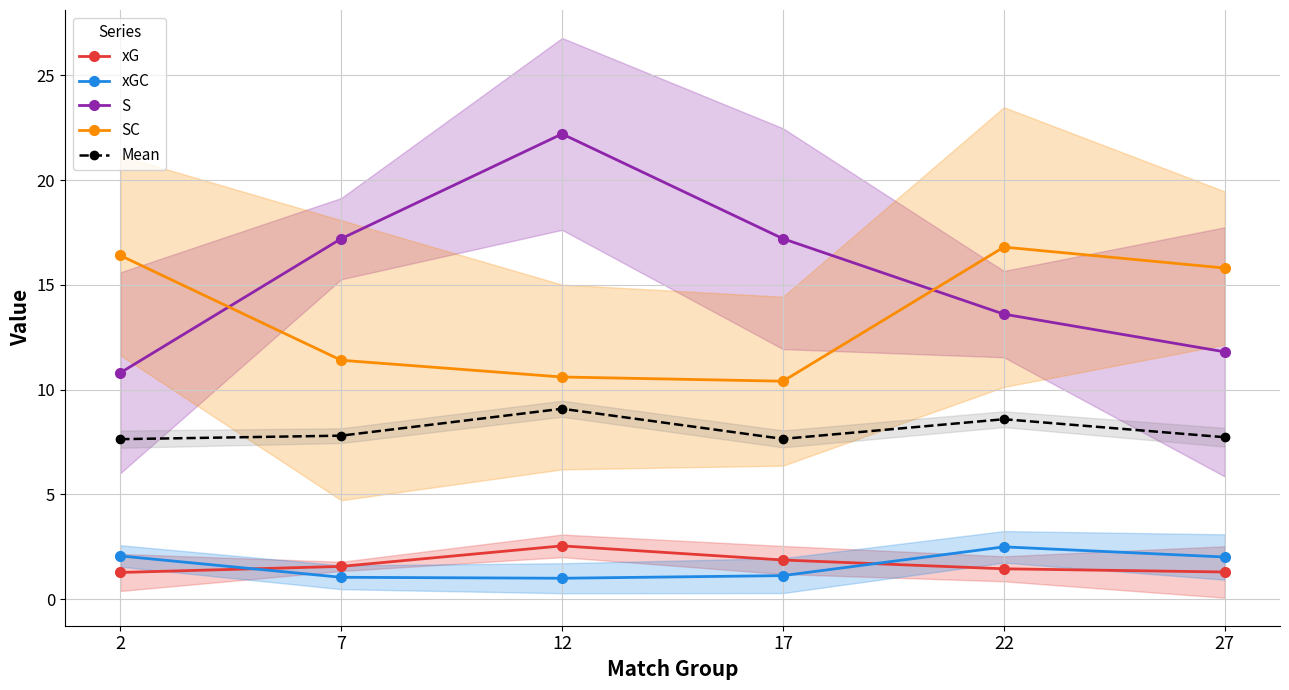

Which has a higher value, 7 or 27?

7